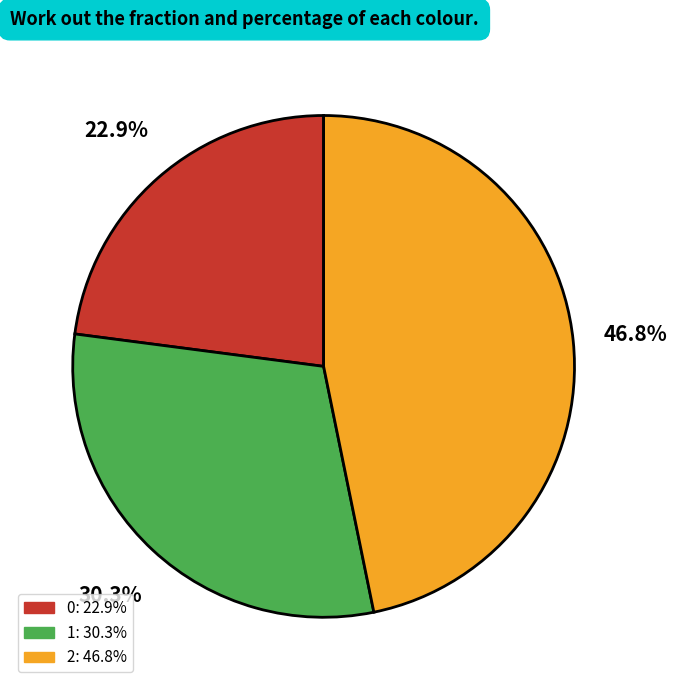

To the nearest percent, what portion does 1 represent?

30%